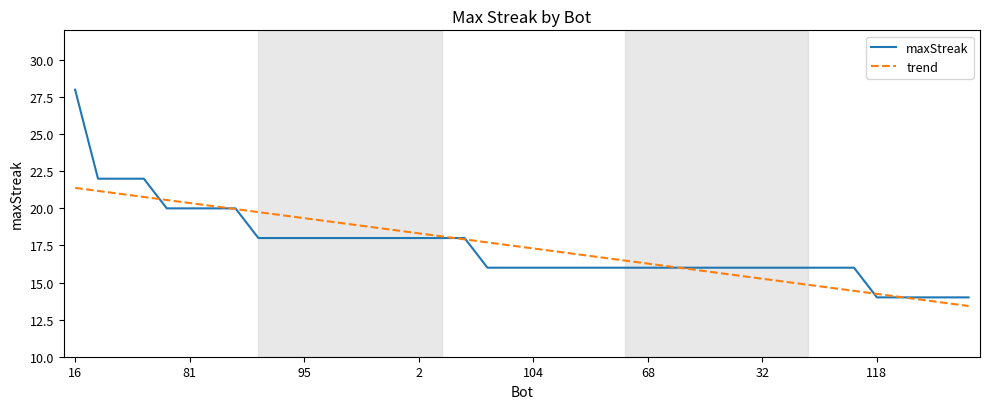

Which series has the largest range (max minus min)?

maxStreak